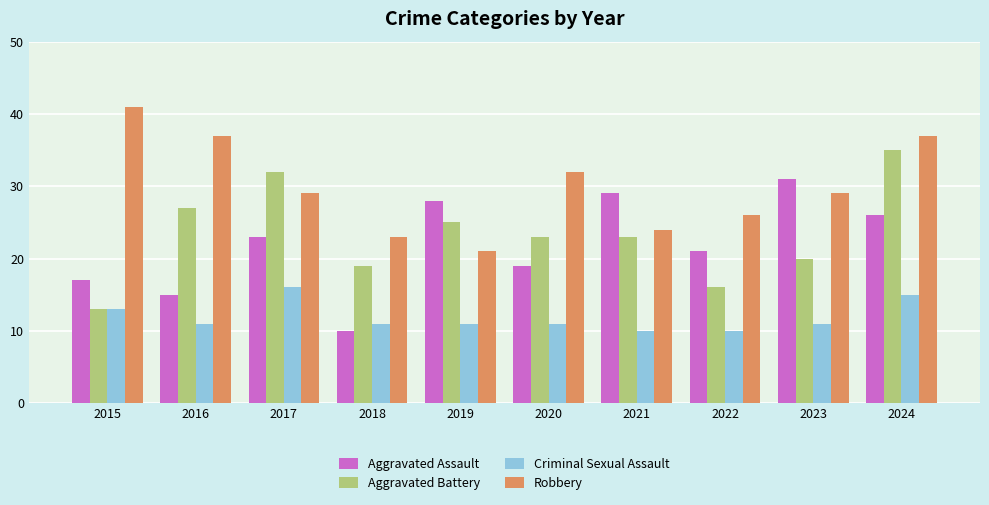

Reading left to right, what are all the values shown in this chart?

Aggravated Assault: 2015=17	2016=15	2017=23	2018=10	2019=28	2020=19	2021=29	2022=21	2023=31	2024=26
Aggravated Battery: 2015=13	2016=27	2017=32	2018=19	2019=25	2020=23	2021=23	2022=16	2023=20	2024=35
Criminal Sexual Assault: 2015=13	2016=11	2017=16	2018=11	2019=11	2020=11	2021=10	2022=10	2023=11	2024=15
Robbery: 2015=41	2016=37	2017=29	2018=23	2019=21	2020=32	2021=24	2022=26	2023=29	2024=37